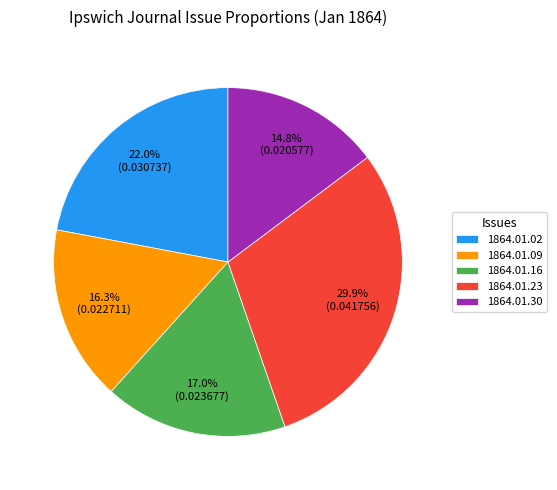

Rank the categories by value from highest to lowest.

1864.01.23, 1864.01.02, 1864.01.16, 1864.01.09, 1864.01.30